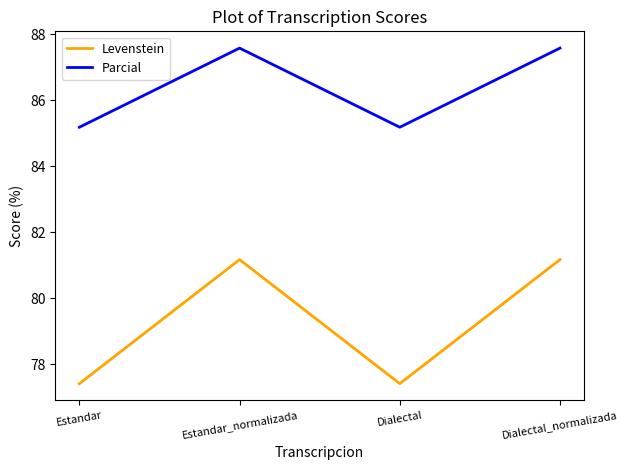

Between Estandar and Estandar_normalizada, which series saw the biggest shift?

Levenstein